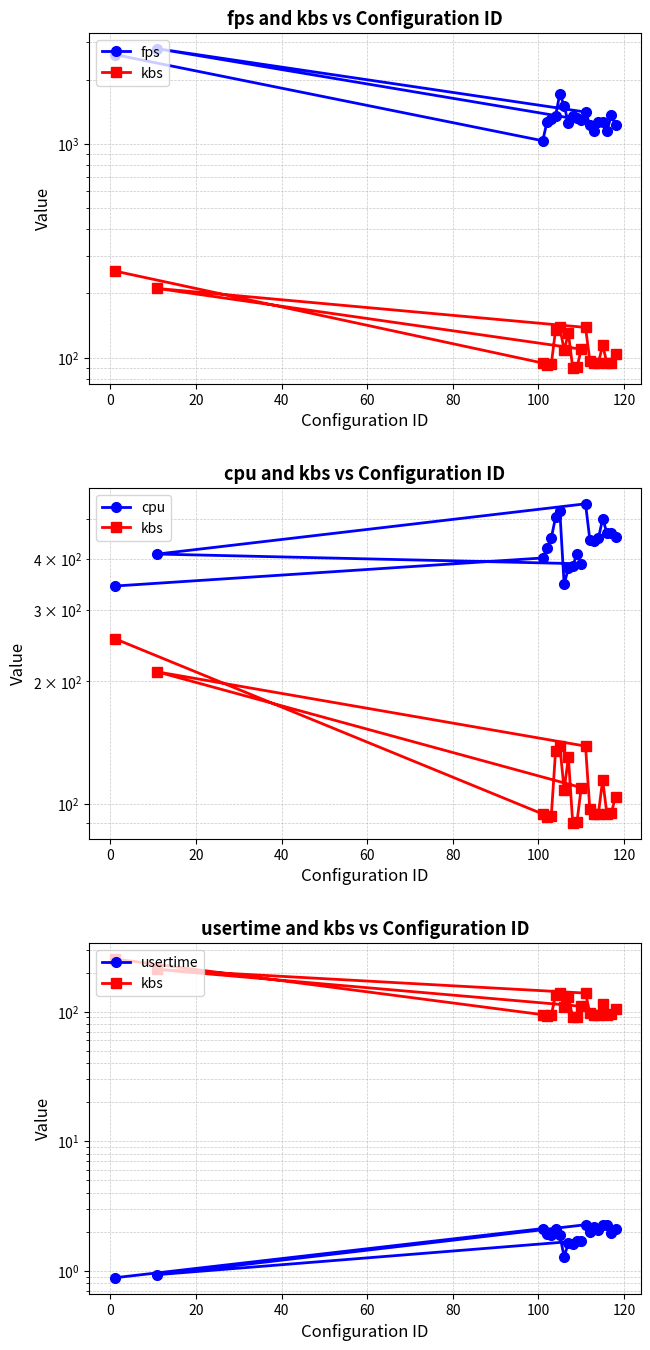

What is the sum of all kbs values?

2382.4